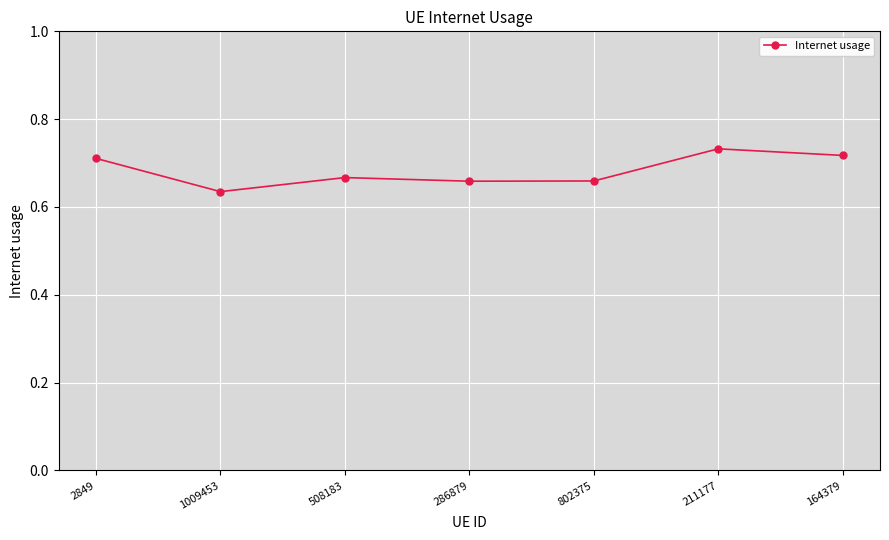

Does the chart display data point markers on the line(s)?

Yes